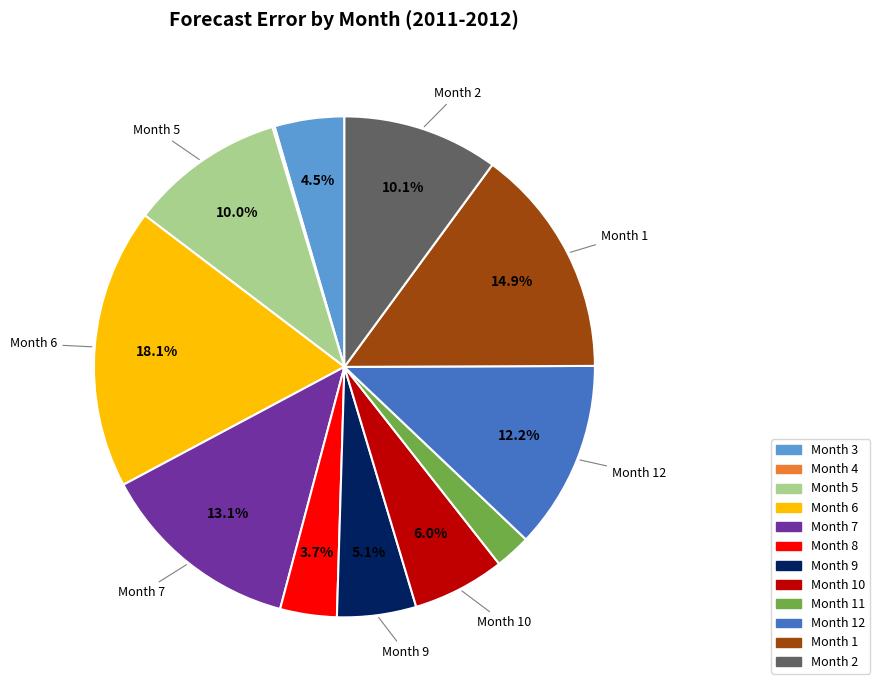

Is there a majority slice in this chart?

No